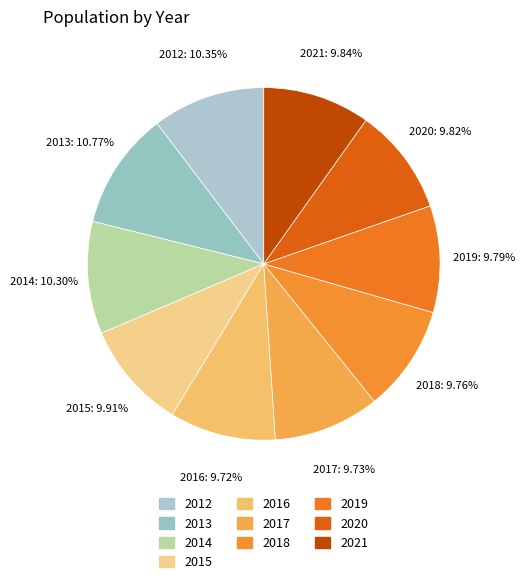

Do 2012 and 2020 together represent more than half of the pie?

No